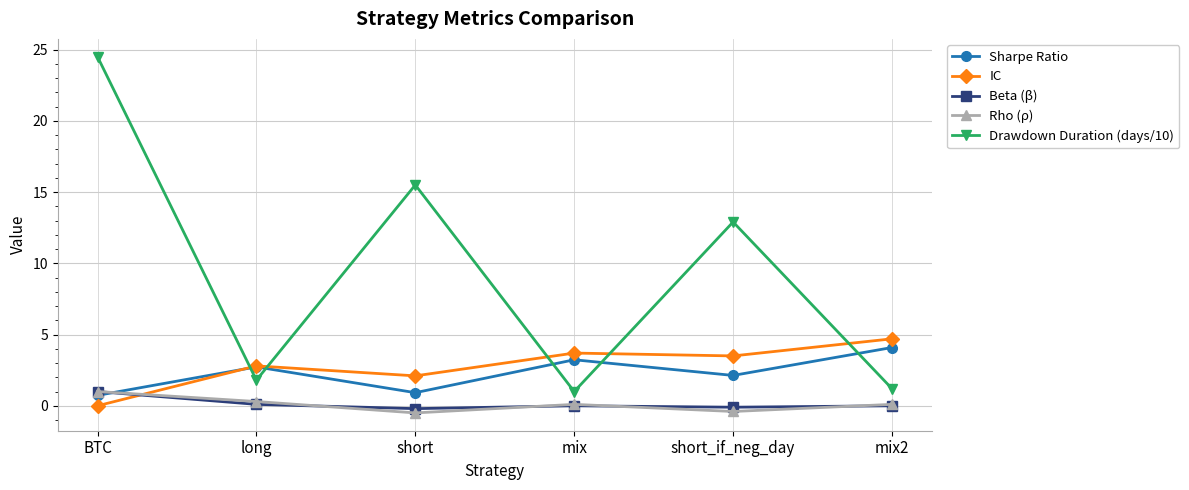

What position from the right is mix?

3